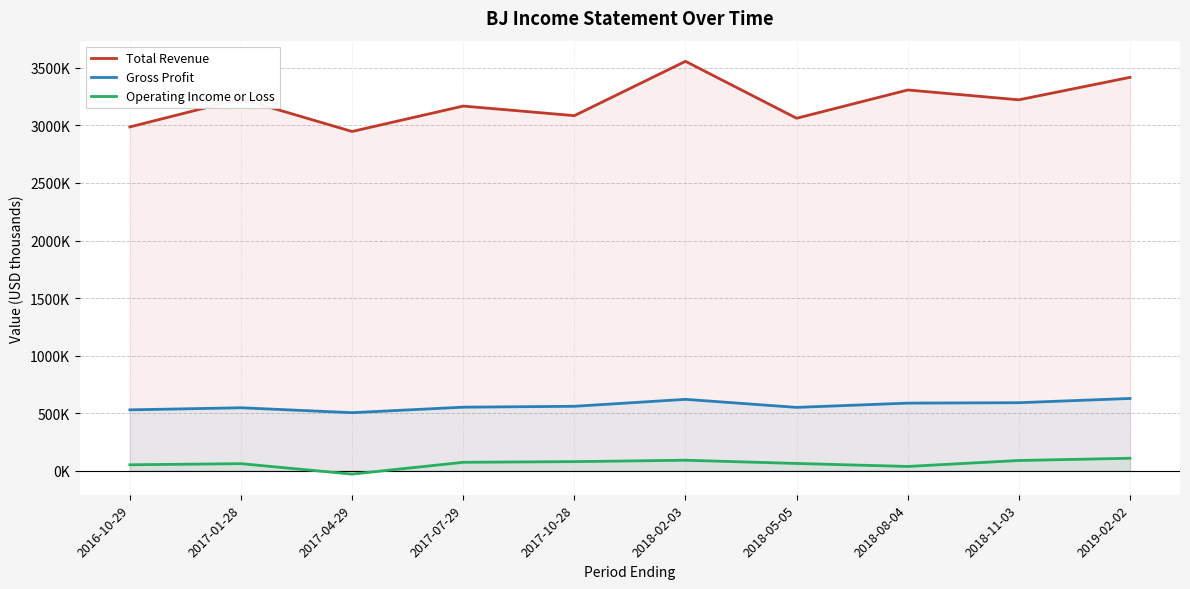

What is the difference between the maximum and second lowest values in the Total Revenue series?

569800